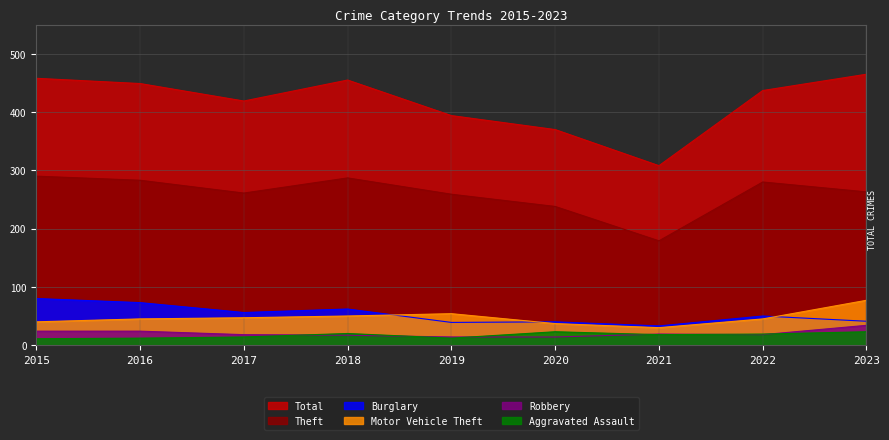

What is the total value across all series at 2019?

772